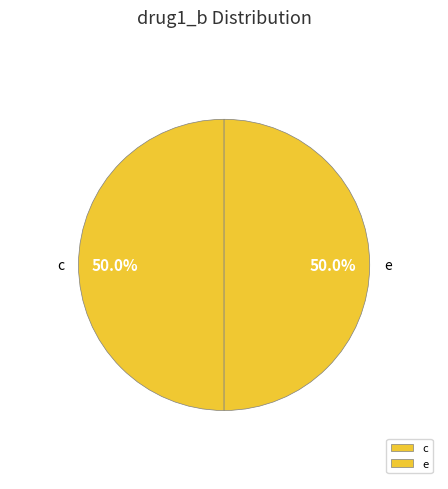

What is the ratio of the value at c to the value at e?

1.0